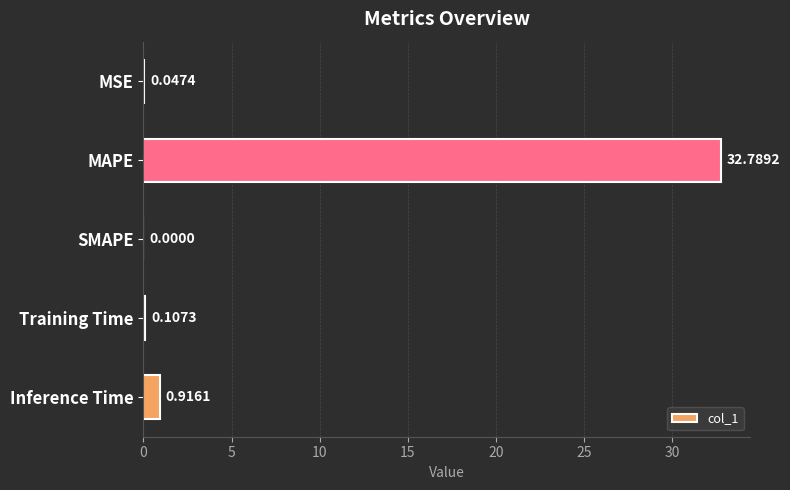

Where is the data nearest to the value 16?

Inference Time